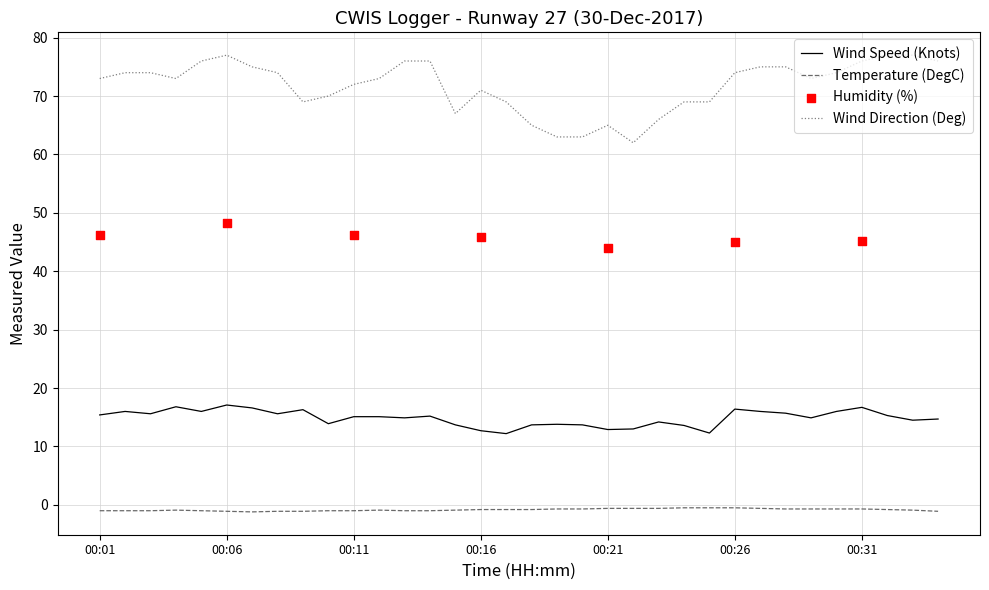

Which series reaches the minimum Y coordinate?

Temperature (DegC)